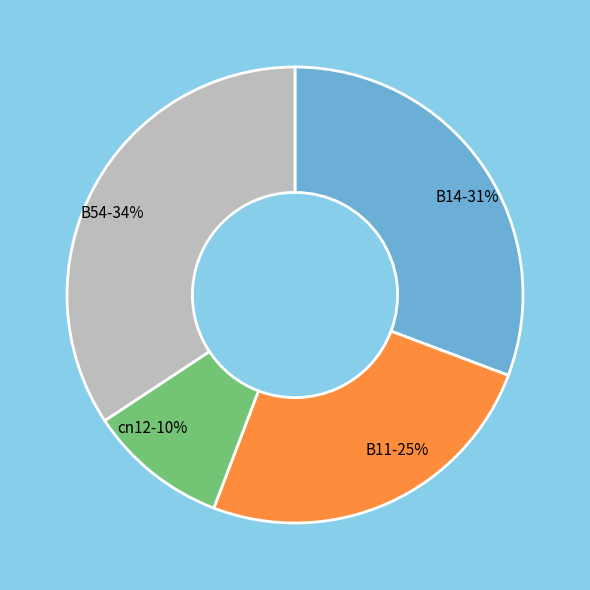

What is the smallest slice in the pie chart?

cn12-10%